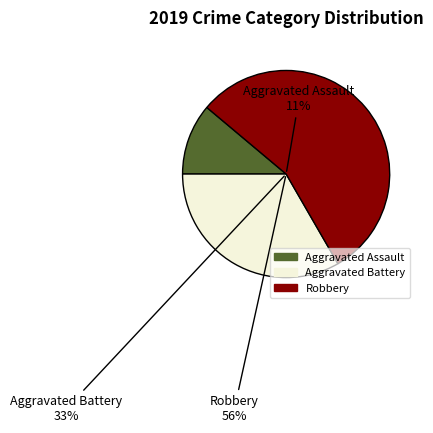

Combined, what portion of the pie is Aggravated Assault and Aggravated Battery?

44.4%